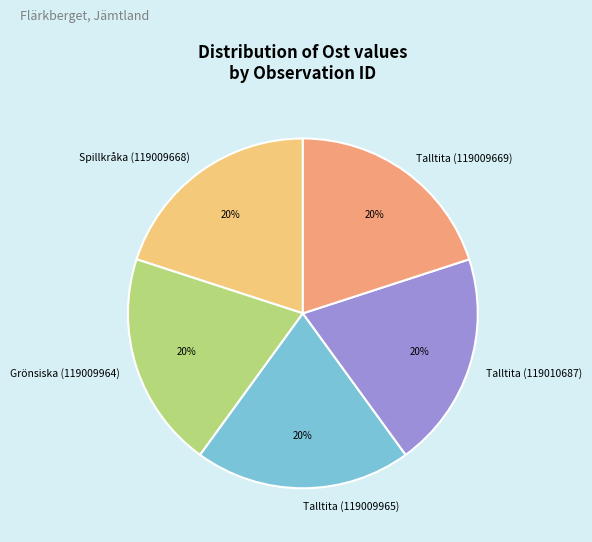

True or false: Grönsiska (119009964) accounts for 31% of the total.

False